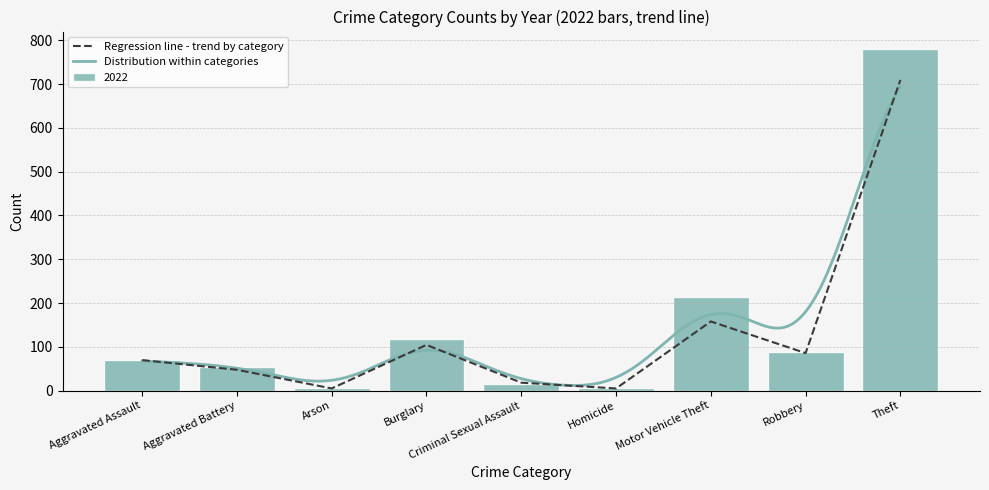

The value of 2022 at Robbery is 88. True or false?

True